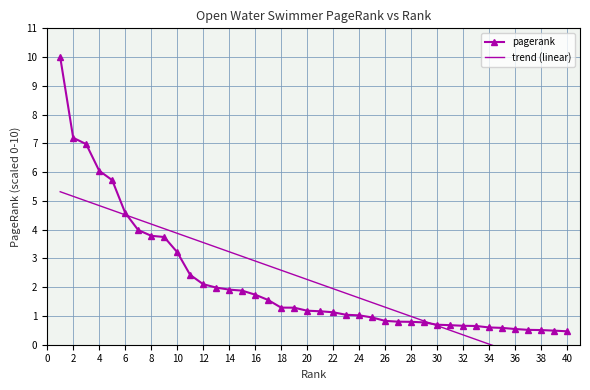

True or false: pagerank has more than 1 interior local peaks.

False